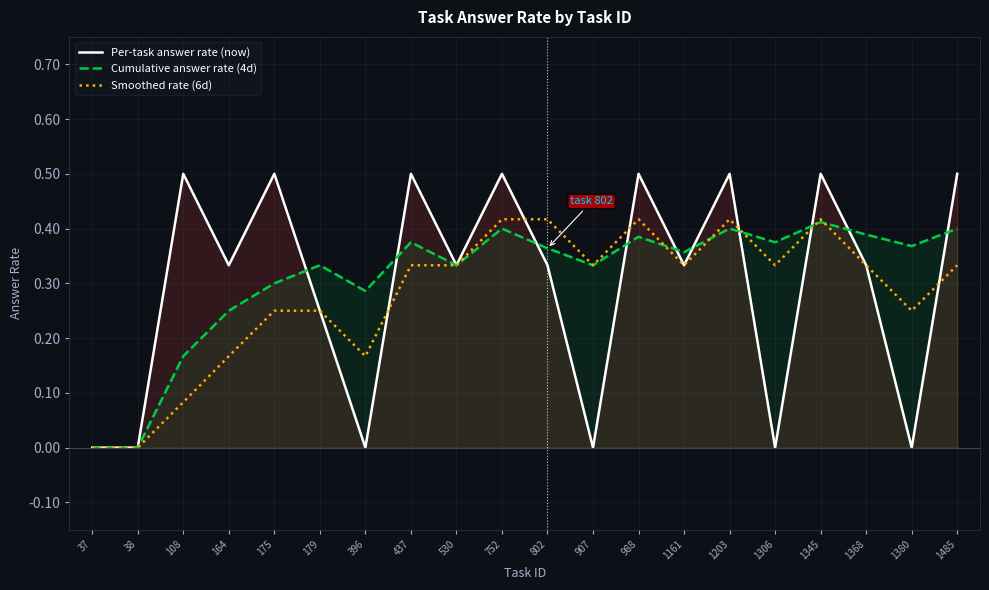

True or false: Cumulative answer rate (4d) has more than 2 points higher than both neighbors.

True